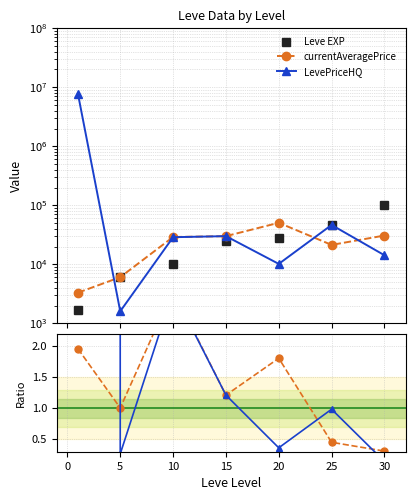

How many lines are shown in the chart?

3